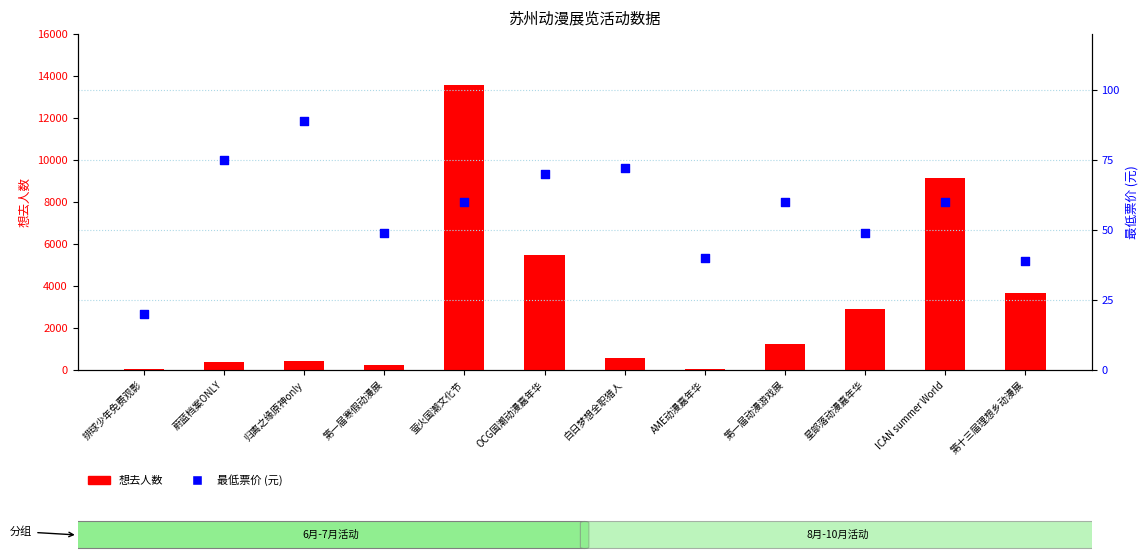

At which category is the sum across all series the highest?

萤火国潮文化节